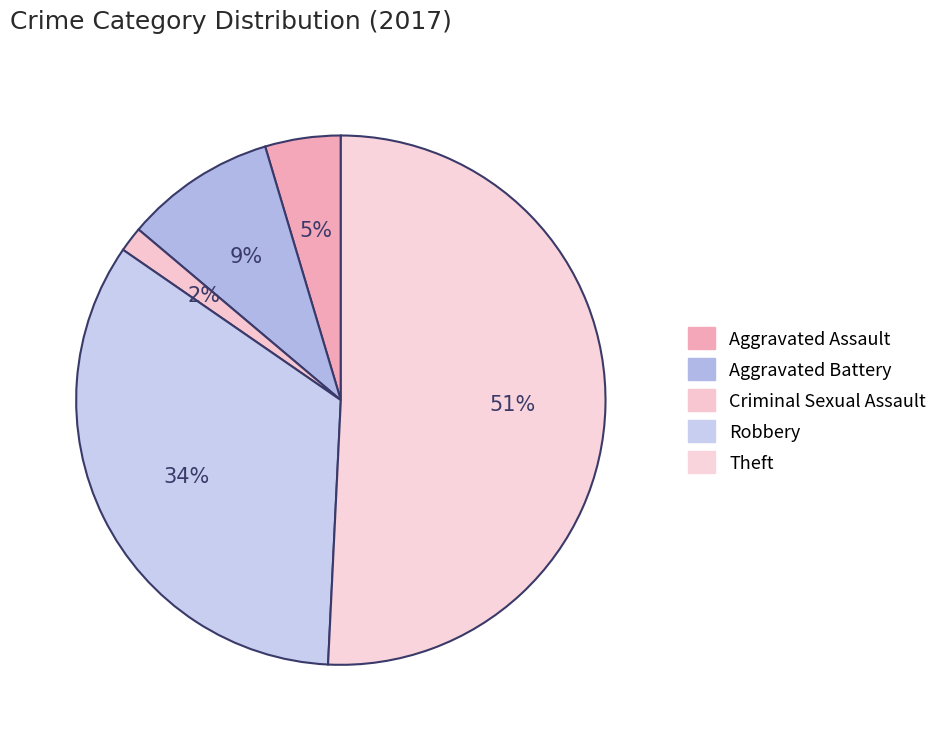

What is the smallest slice in the pie chart?

Criminal Sexual Assault